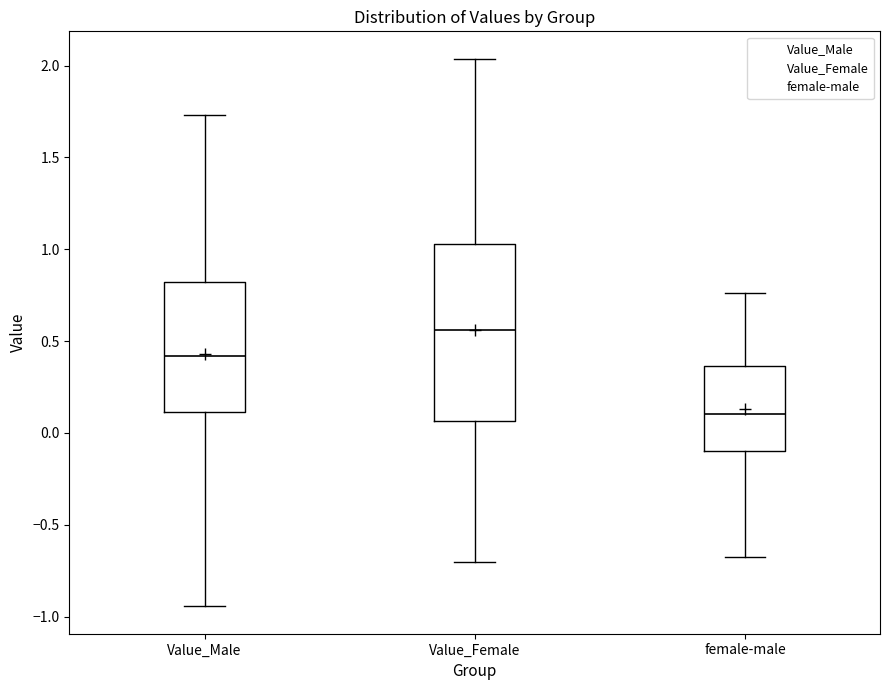

Comparing the boxes themselves (not the whiskers), which one is the tallest?

Value_Female